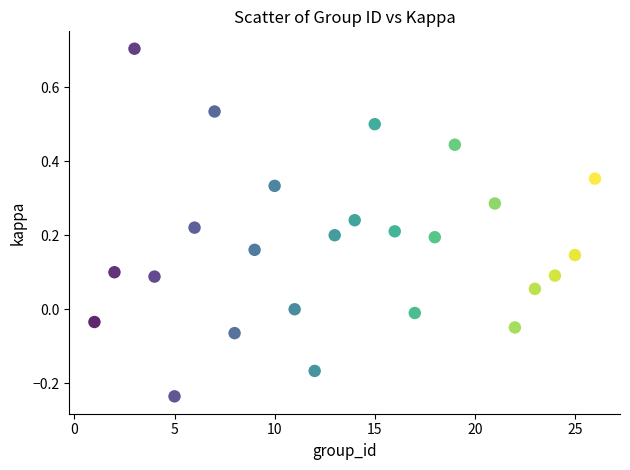

What is the range of Y values (max minus min)?

0.9